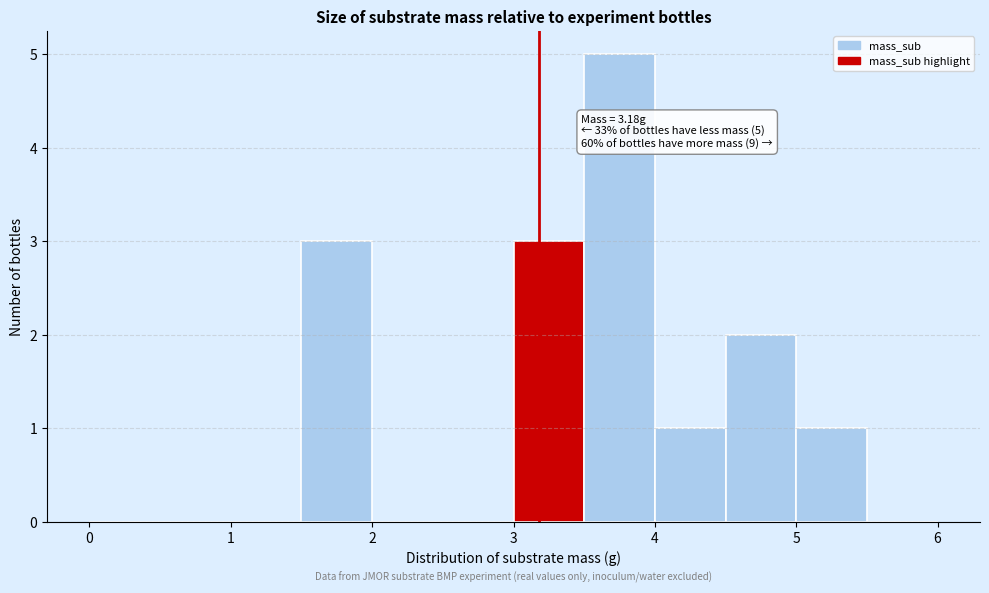

Over which range of the x-axis is the bar tallest?

3.5 to 4.0